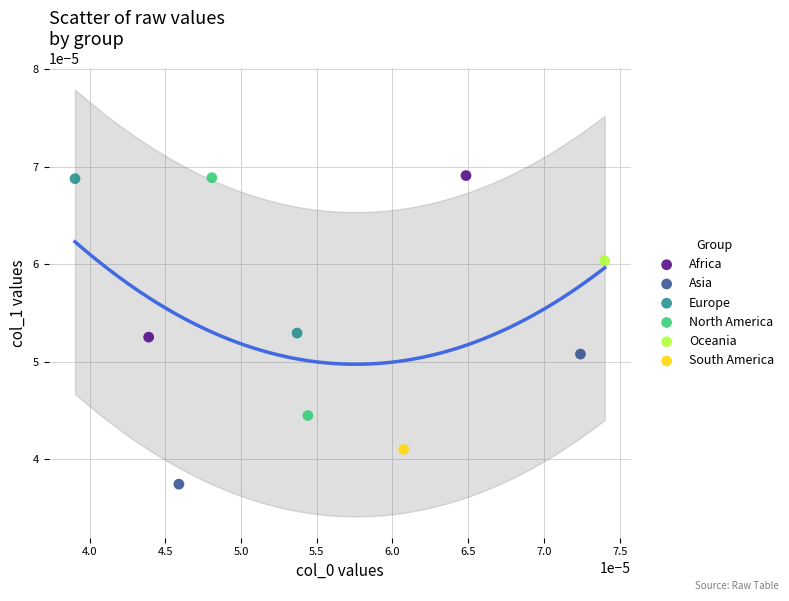

What are all the series names shown in the legend?

Africa, Asia, Europe, North America, Oceania, South America